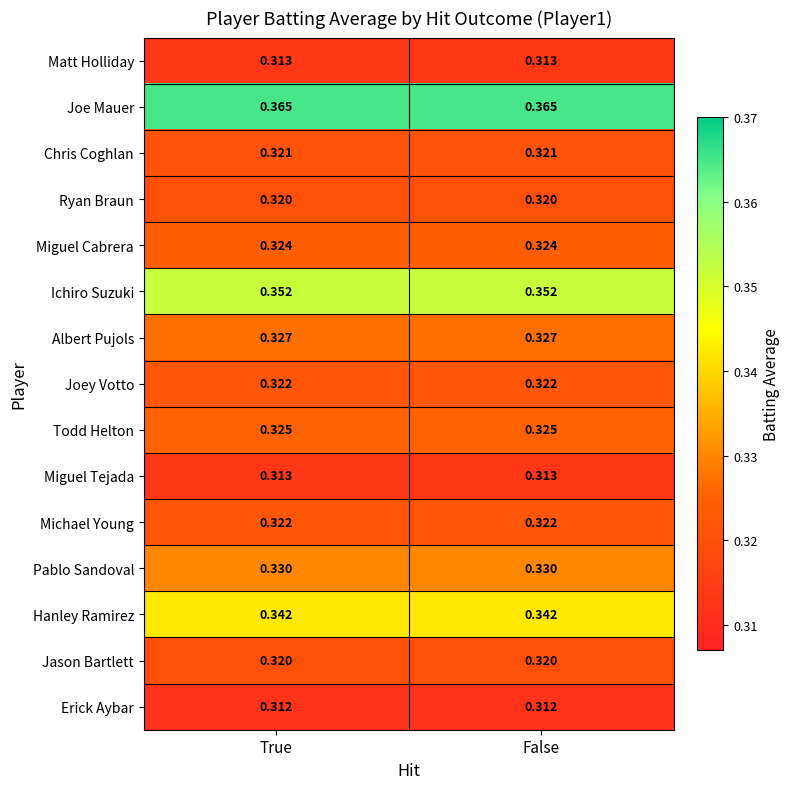

What is the difference between the highest and lowest values at True?

0.1